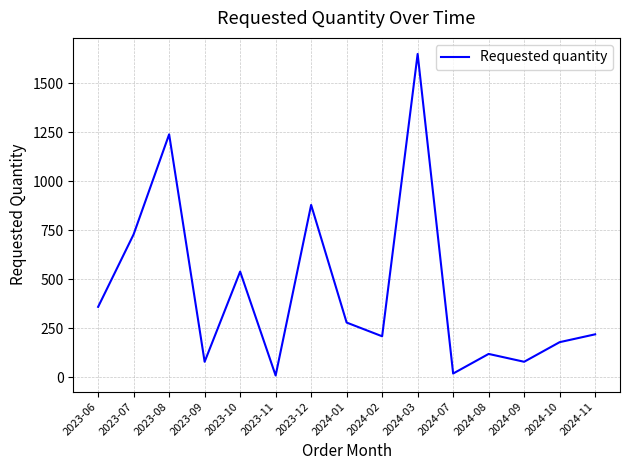

Reading right to left, what are all the values shown in this chart?

220	180	80	120	20	1650	210	280	880	10	540	80	1240	730	360